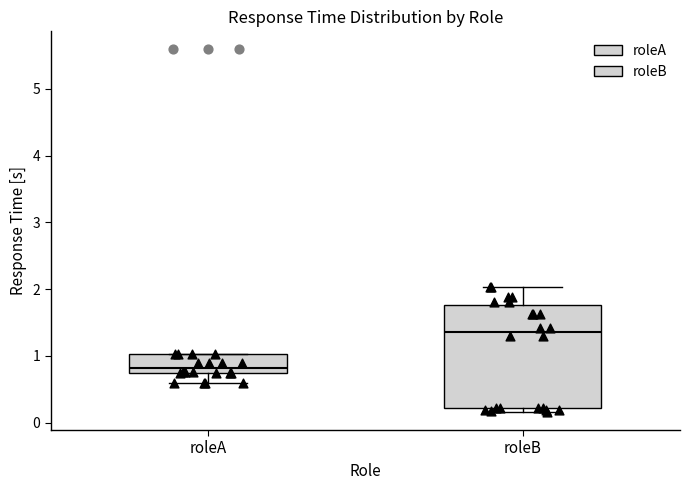

Where does the lower whisker of the box for roleA end on the y-axis? The values are not printed on the chart, so give them approximately, as read against the axis.

0.6